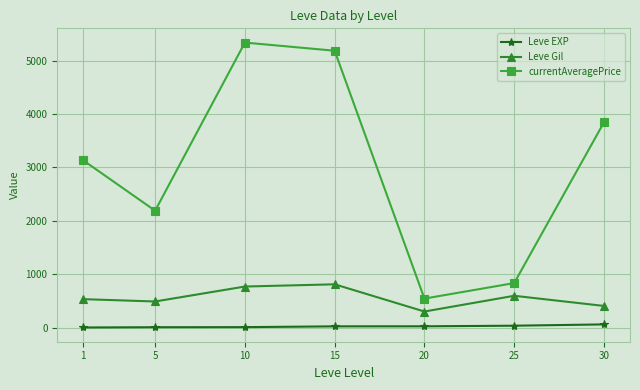

The value of currentAveragePrice at 30 is 5795.3. True or false?

False